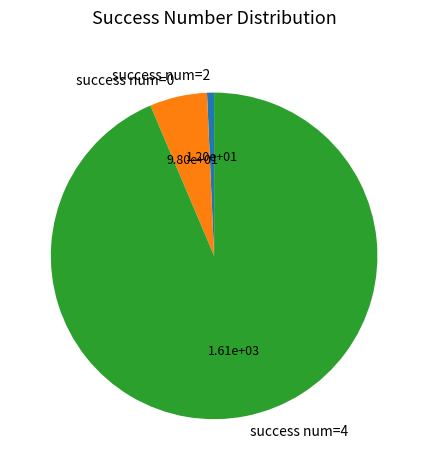

Rank the categories by value from lowest to highest.

success num=2, success num=0, success num=4